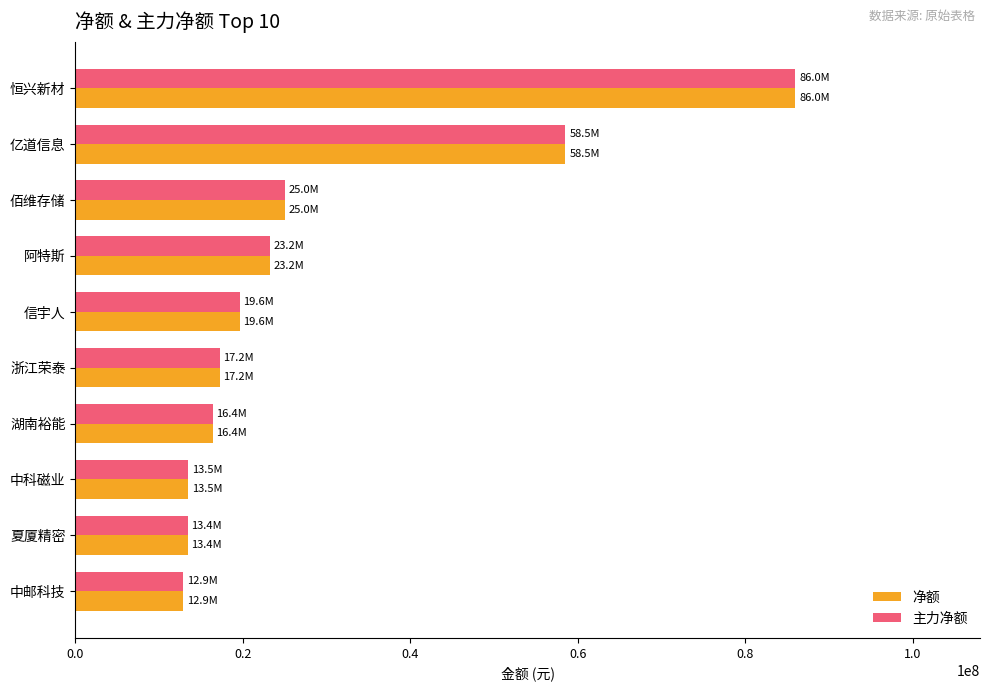

At which category is the sum across all series the highest?

恒兴新材